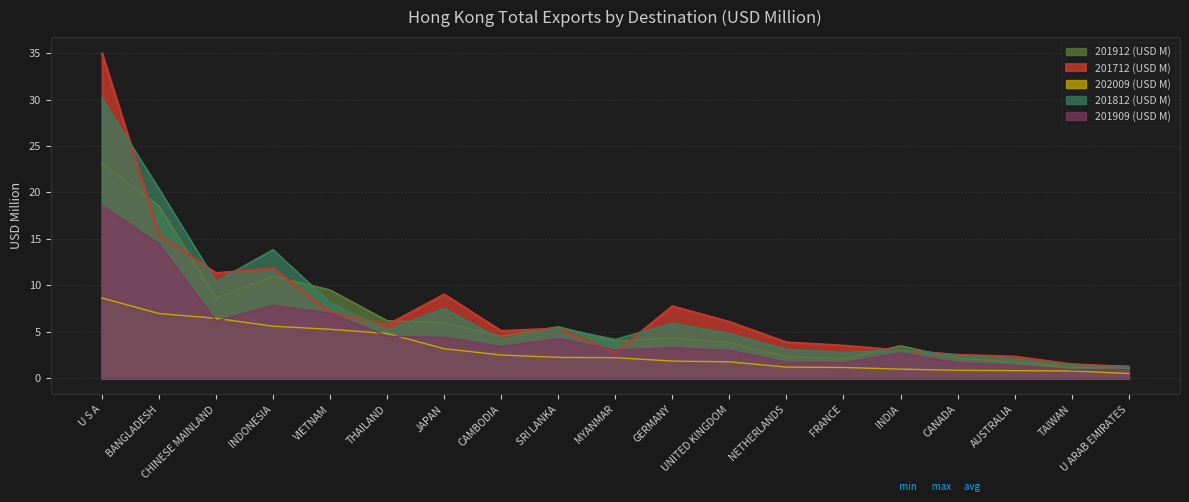

How many lines are shown in the chart?

5